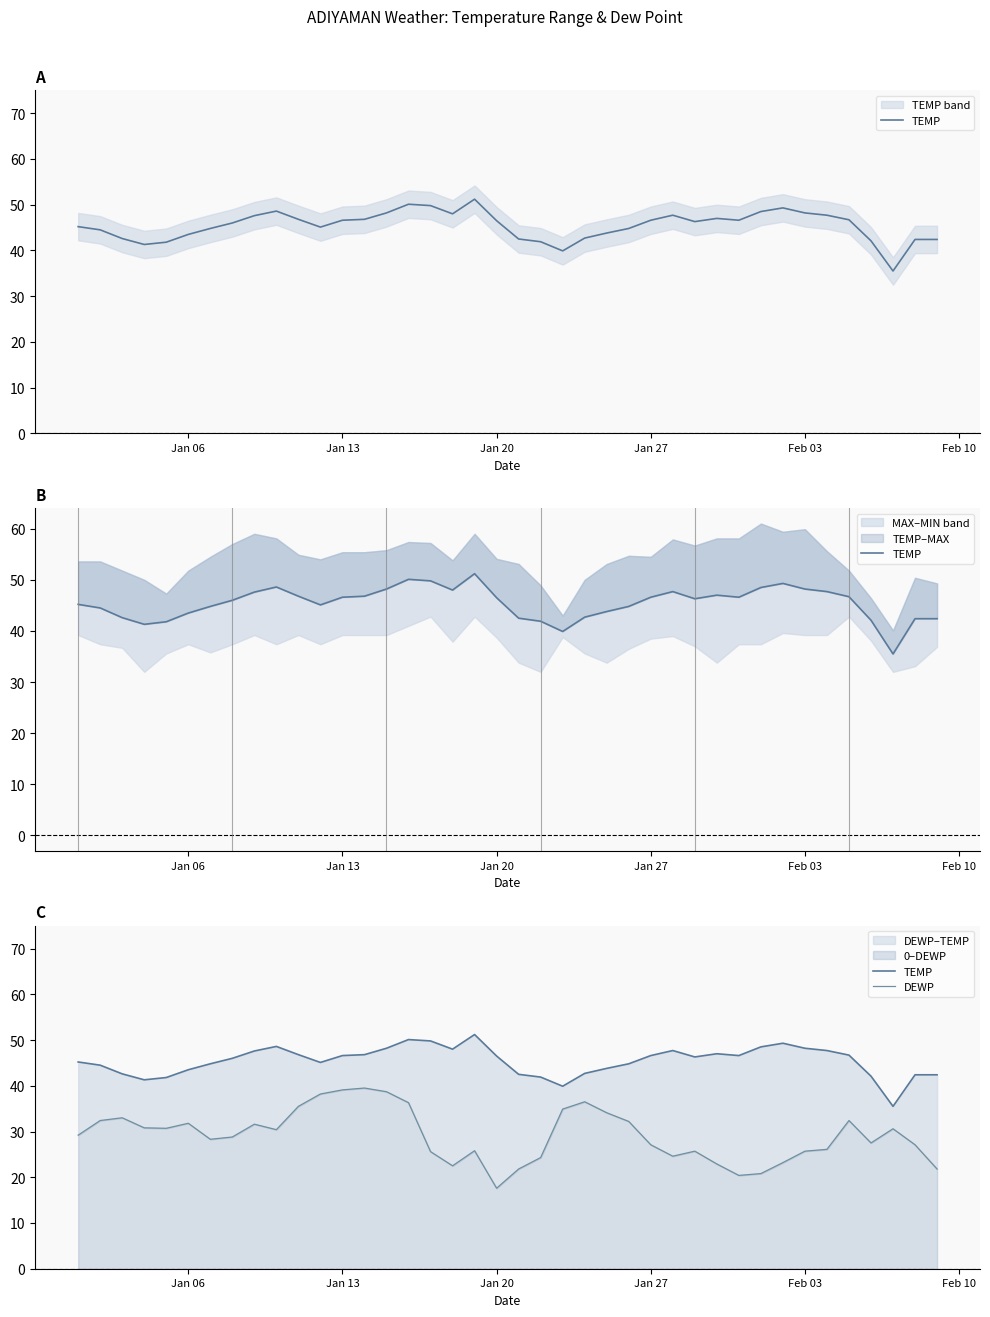

What is the sum of all TEMP values?

1817.6